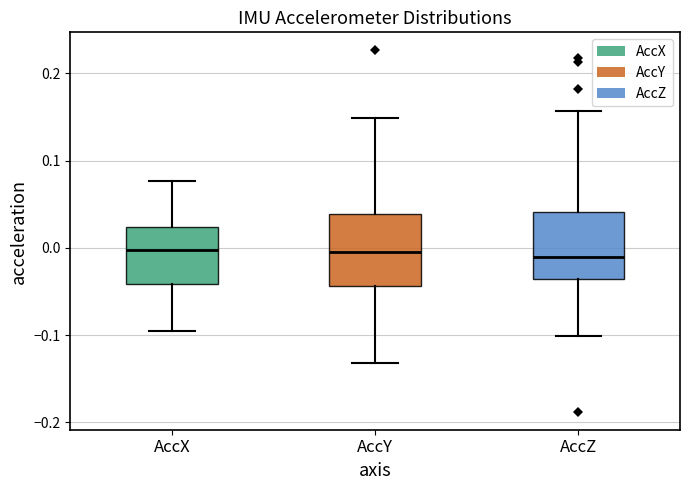

Where is the upper edge of the box for AccX on the y-axis? The values are not printed on the chart, so give them approximately, as read against the axis.

0.02